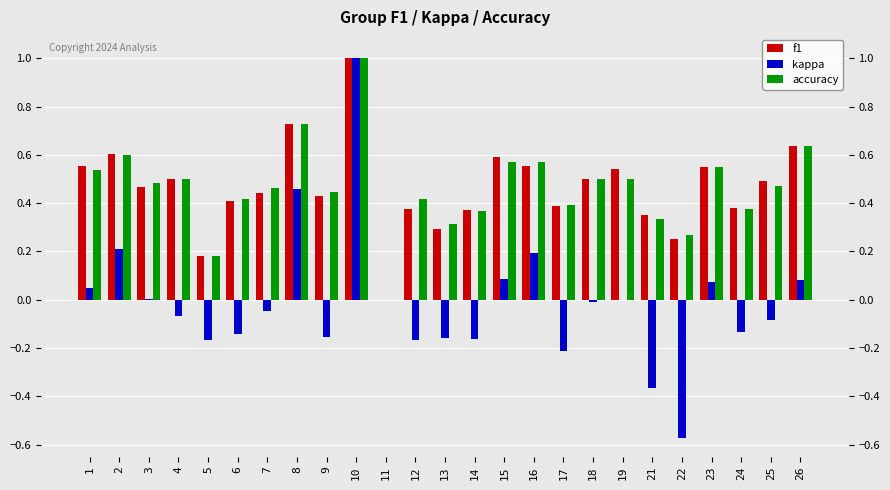

How many positive values does the kappa series have?

9